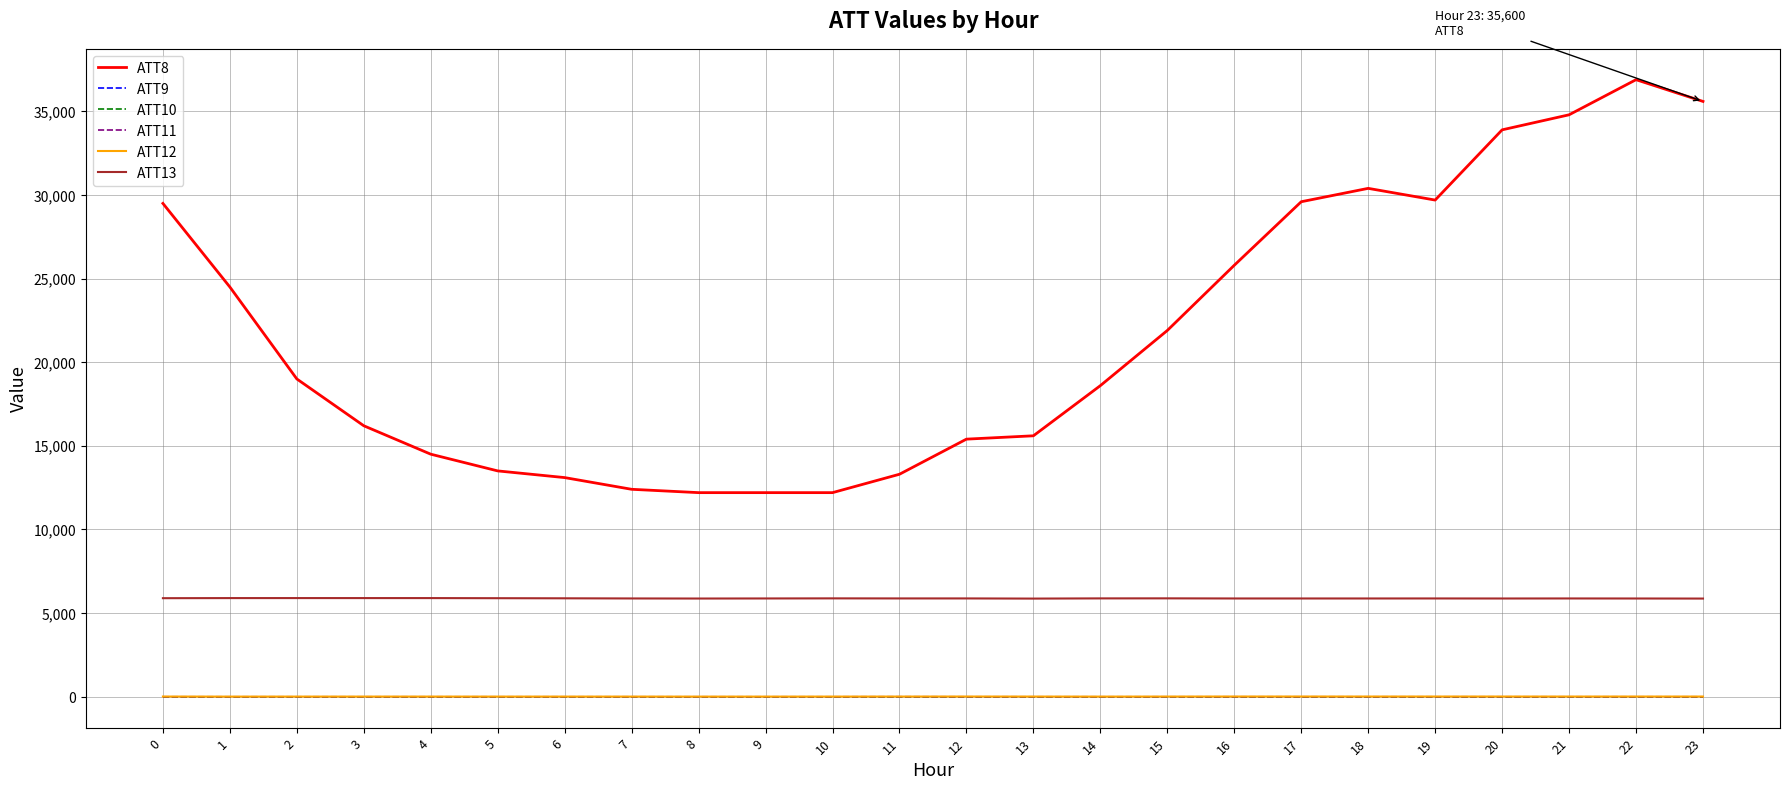

True or false: ATT12 and ATT11 cross at least once.

False